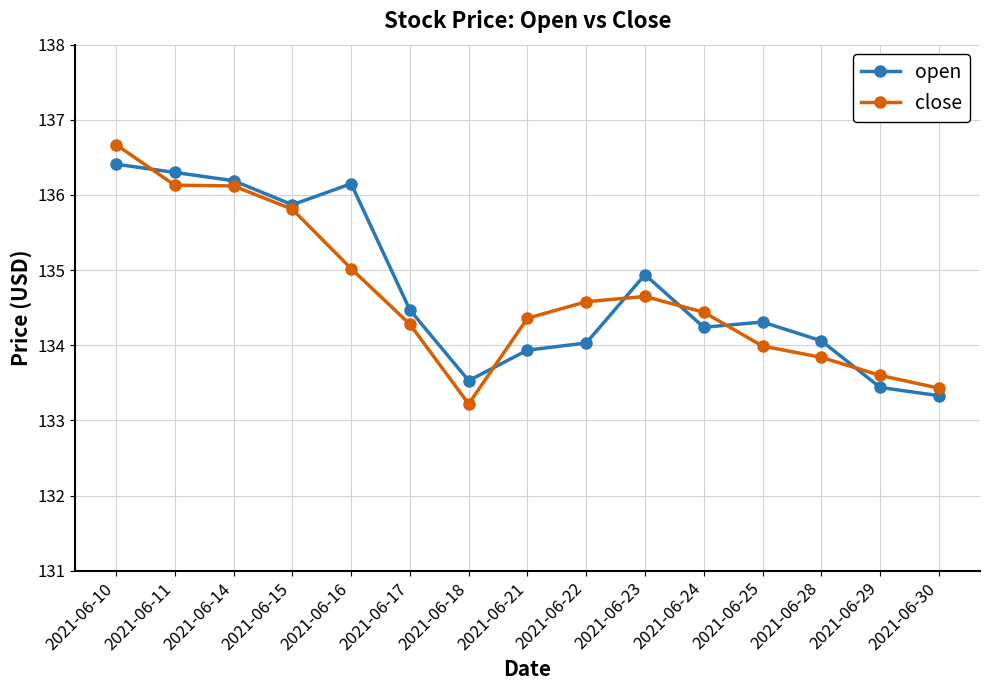

How many distinct data groups are displayed?

2